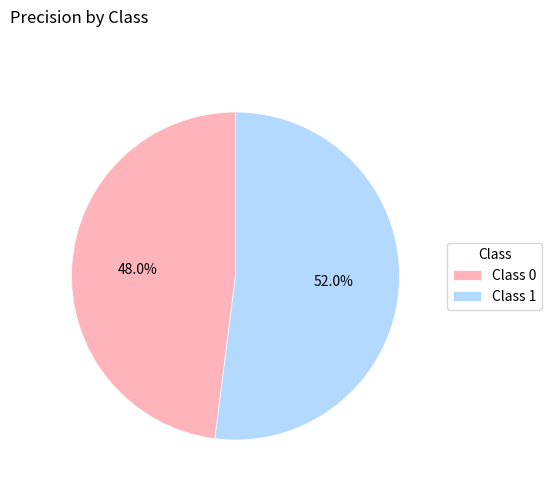

Which category has the biggest portion of the pie?

Class 1